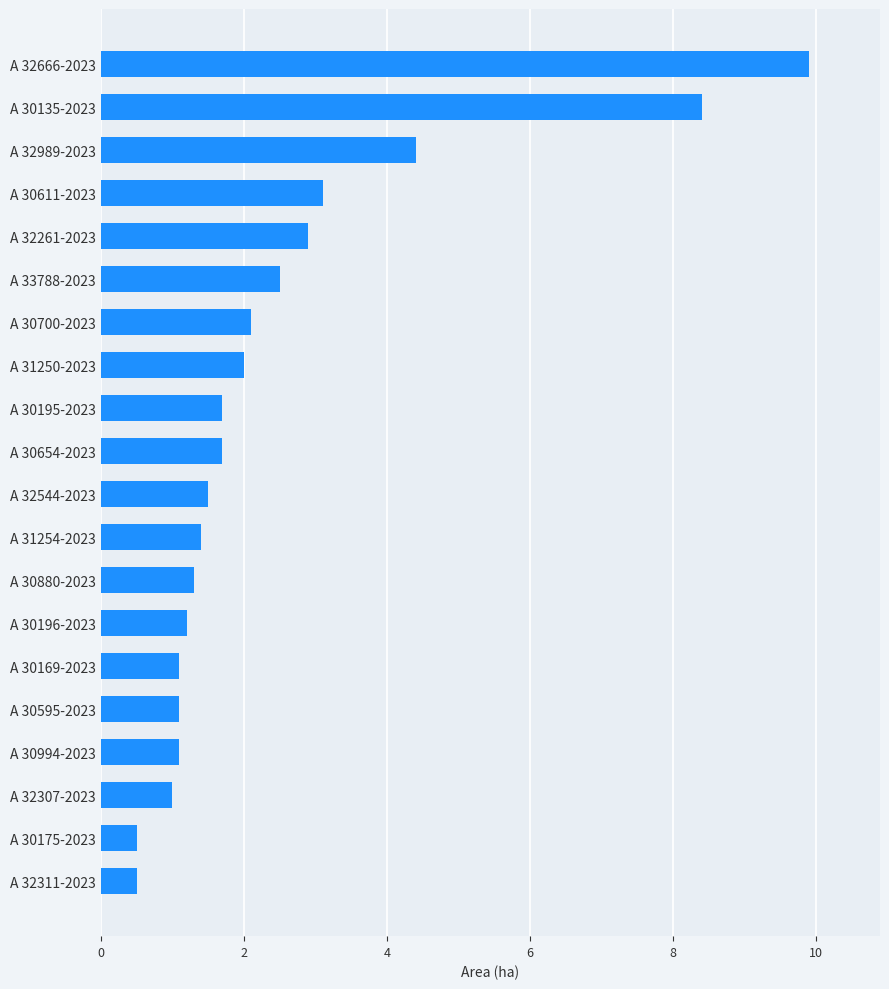

Where is the data nearest to the value 5?

A 32989-2023